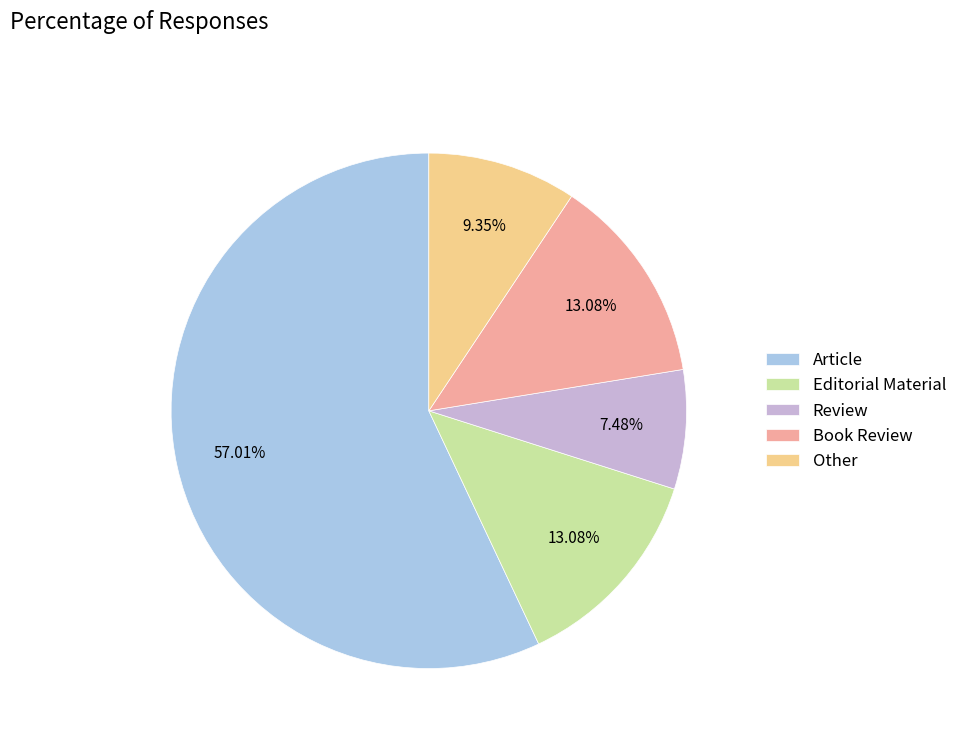

To the nearest percent, what is the difference between the largest and smallest slice percentages?

50%